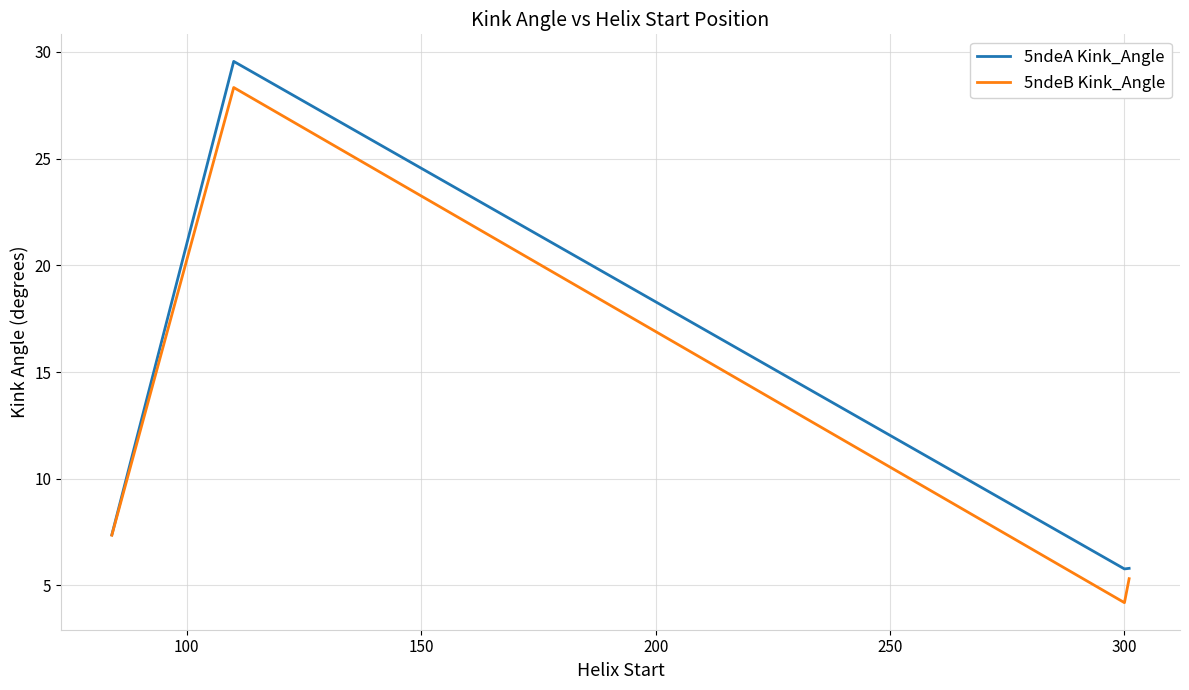

What is the greatest value displayed?

29.6